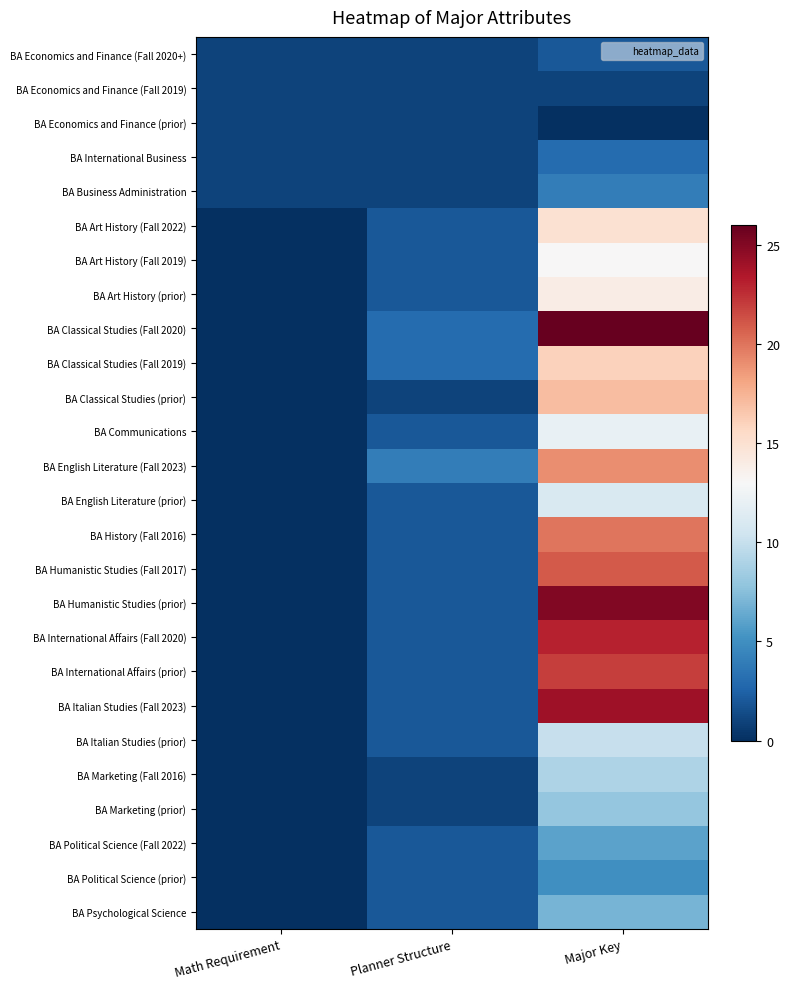

At Math Requirement, list the series in order from largest to smallest.

BA Economics and Finance (Fall 2020+), BA Economics and Finance (Fall 2019), BA Economics and Finance (prior), BA International Business, BA Business Administration, BA Art History (Fall 2022), BA Art History (Fall 2019), BA Art History (prior), BA Classical Studies (Fall 2020), BA Classical Studies (Fall 2019), BA Classical Studies (prior), BA Communications, BA English Literature (Fall 2023), BA English Literature (prior), BA History (Fall 2016), BA Humanistic Studies (Fall 2017), BA Humanistic Studies (prior), BA International Affairs (Fall 2020), BA International Affairs (prior), BA Italian Studies (Fall 2023), BA Italian Studies (prior), BA Marketing (Fall 2016), BA Marketing (prior), BA Political Science (Fall 2022), BA Political Science (prior), BA Psychological Science